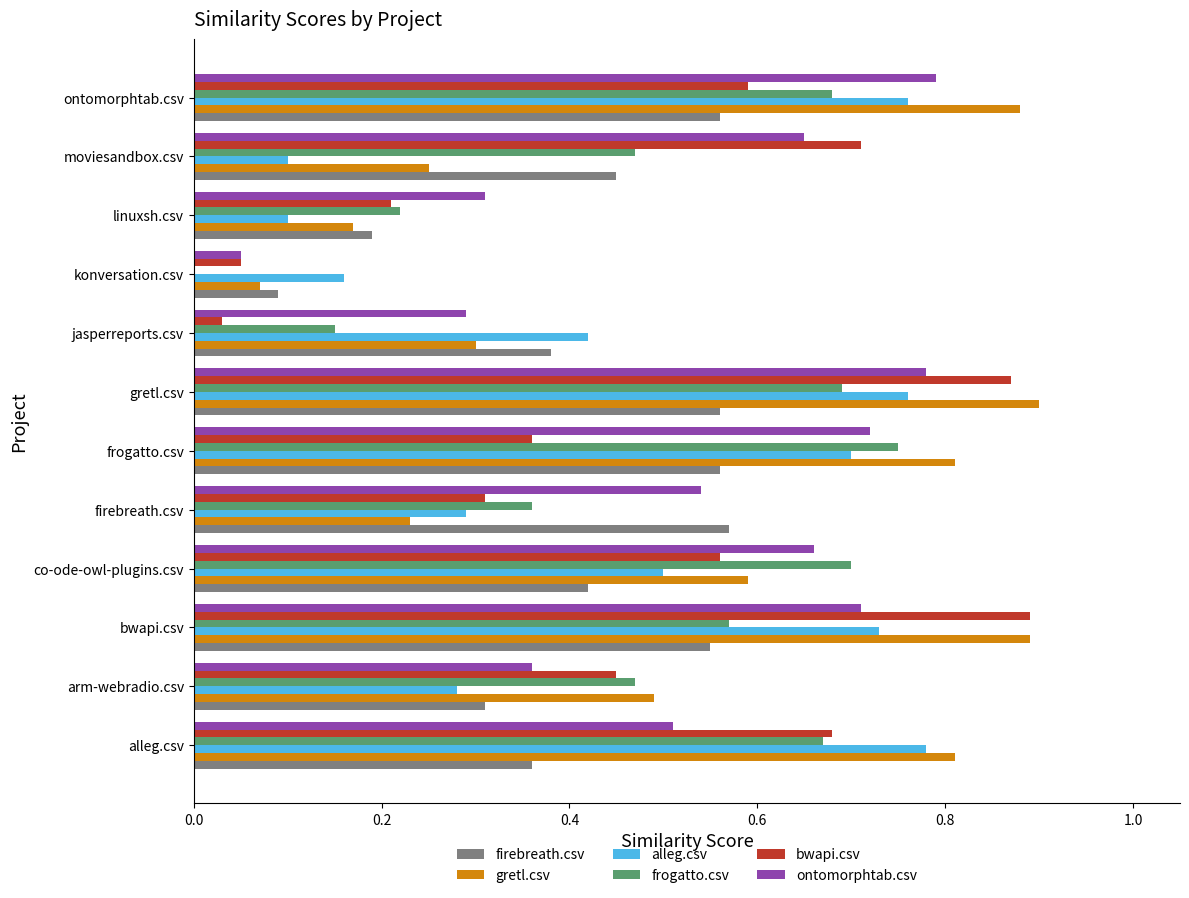

What is the sum of the frogatto.csv values at gretl.csv and alleg.csv?

1.4